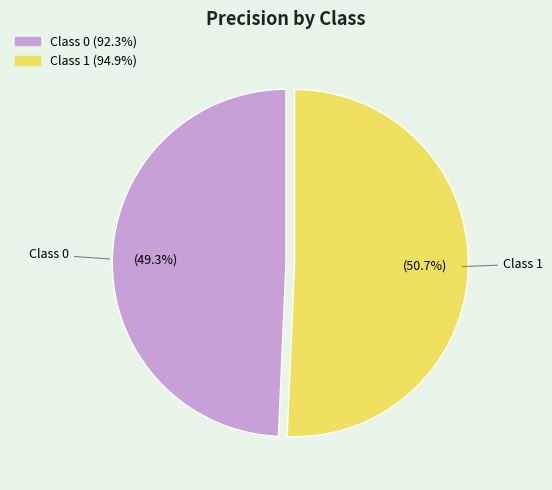

Count the number of slices in the pie.

2